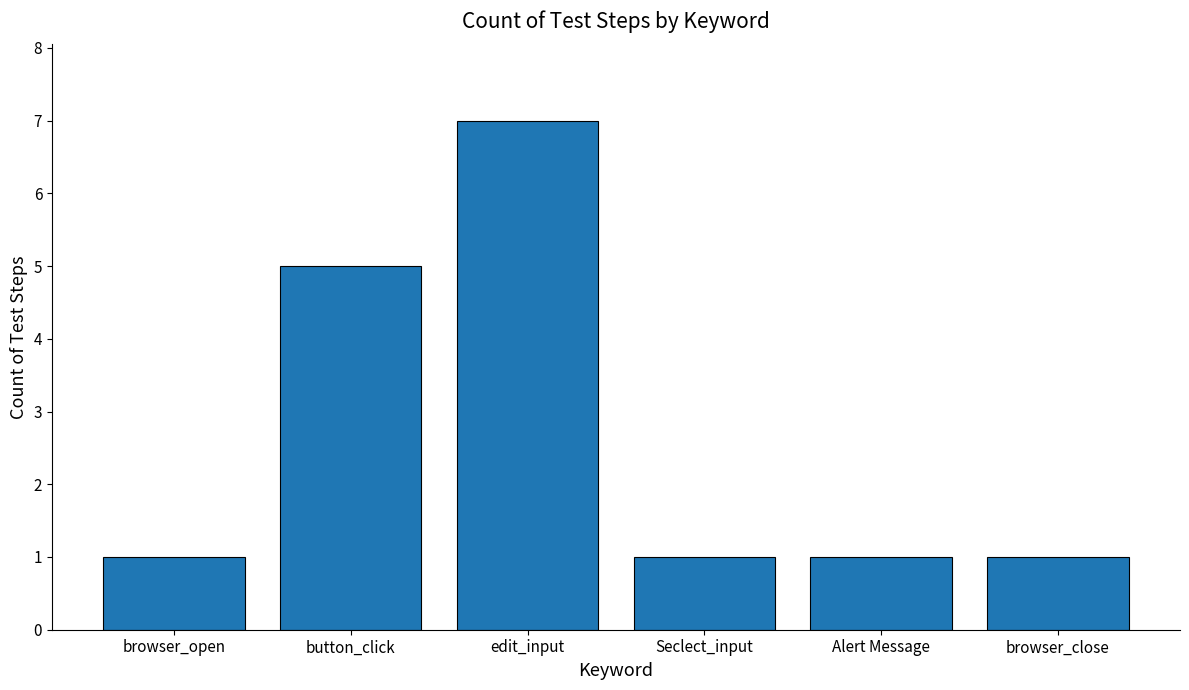

Reading right to left, extract all data points from this chart.

browser_close=1	Alert Message=1	Seclect_input=1	edit_input=7	button_click=5	browser_open=1